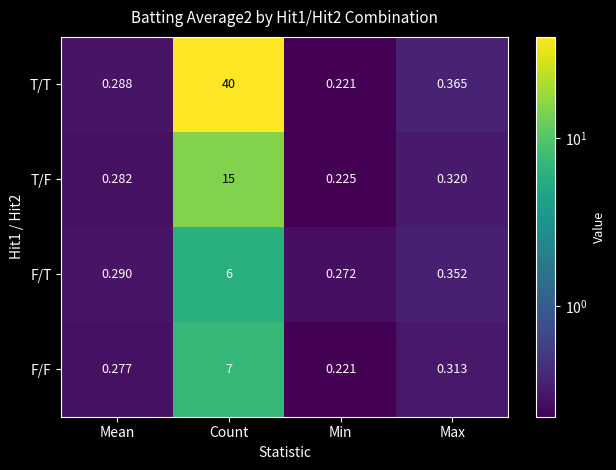

At which label does T/T reach its minimum?

Min